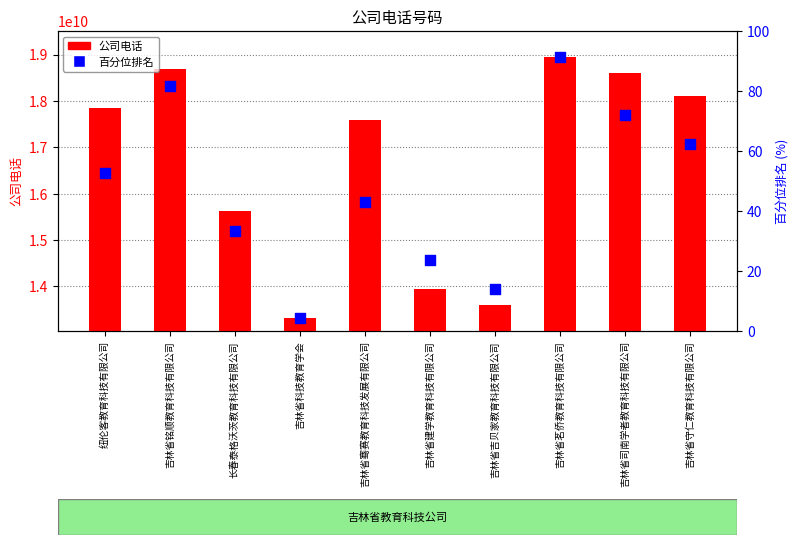

Which series has the largest Y range (max minus min)?

公司电话